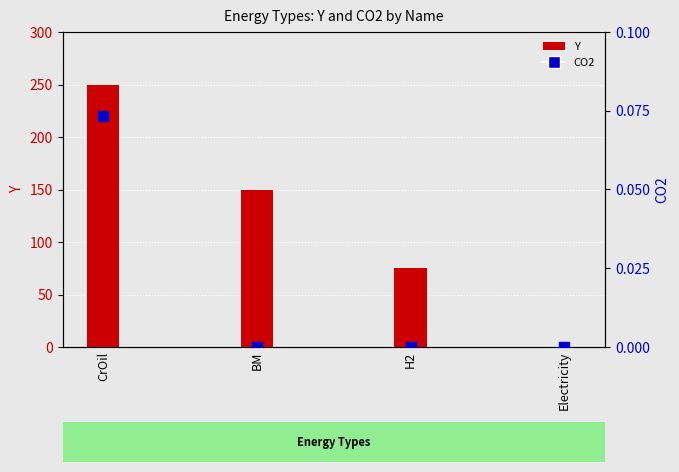

At how many categories does at least one series exceed 125?

2